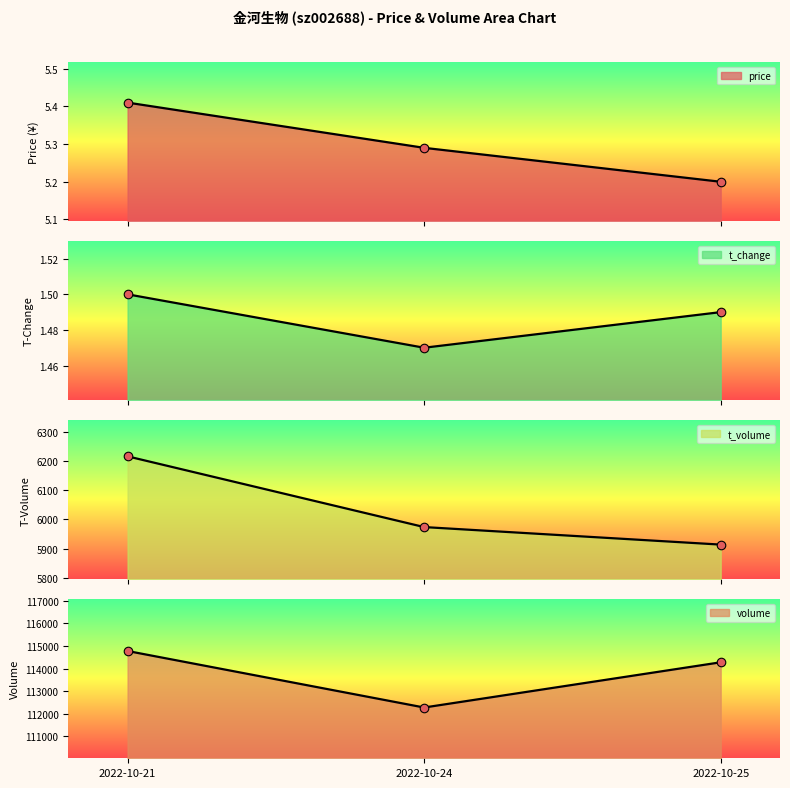

Which series has the largest Y range (max minus min)?

volume